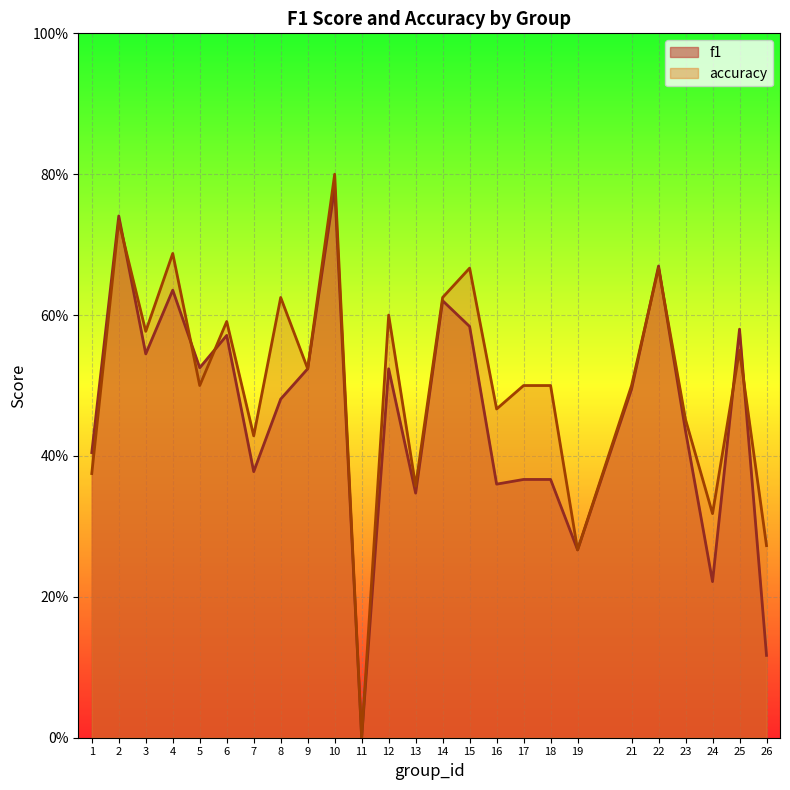

What is the value of the accuracy point at the 18th from the left?

0.5